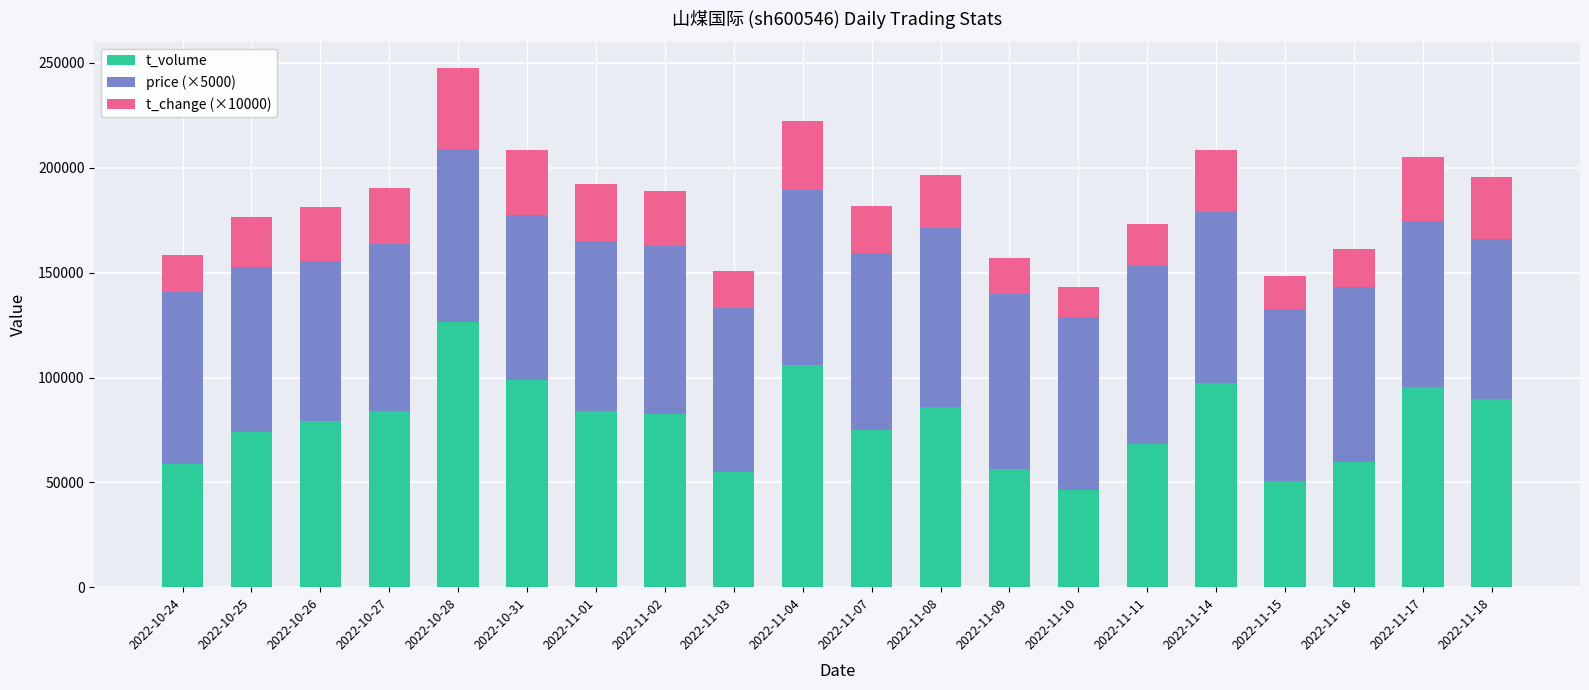

What are all the series names shown in the legend?

t_volume, price (×5000), t_change (×10000)